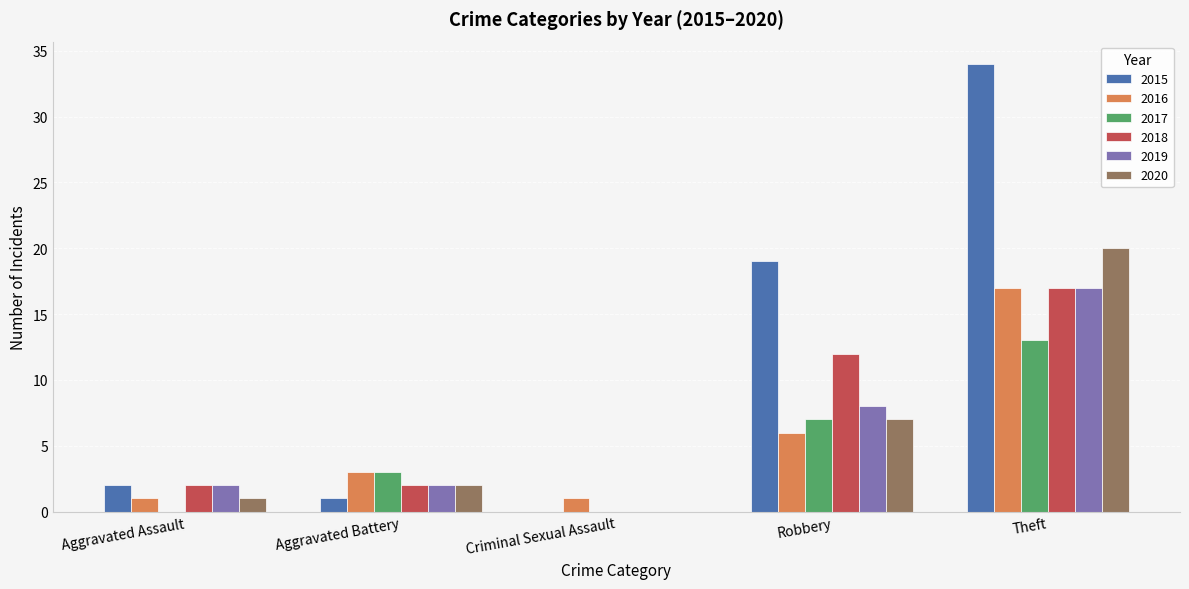

Which category has the highest value across all series?

Theft